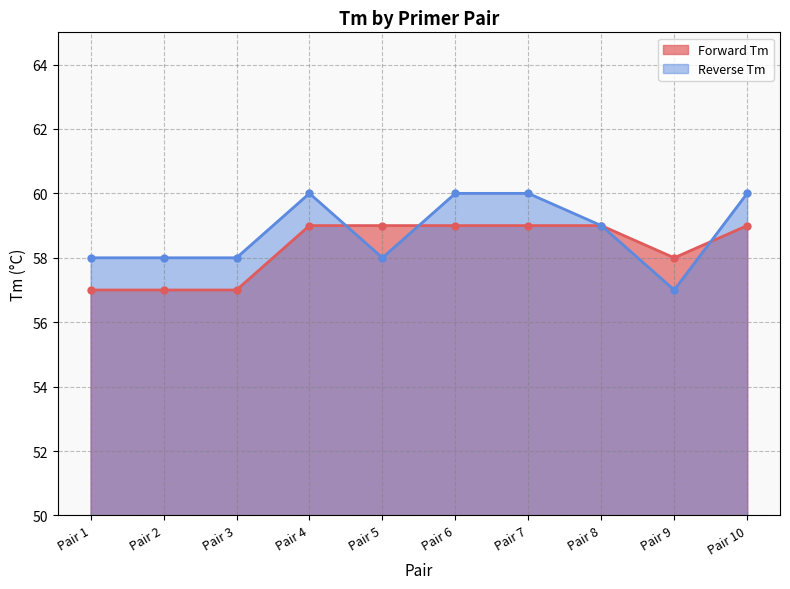

List the series in order of their peak value, lowest first.

Forward Tm, Reverse Tm